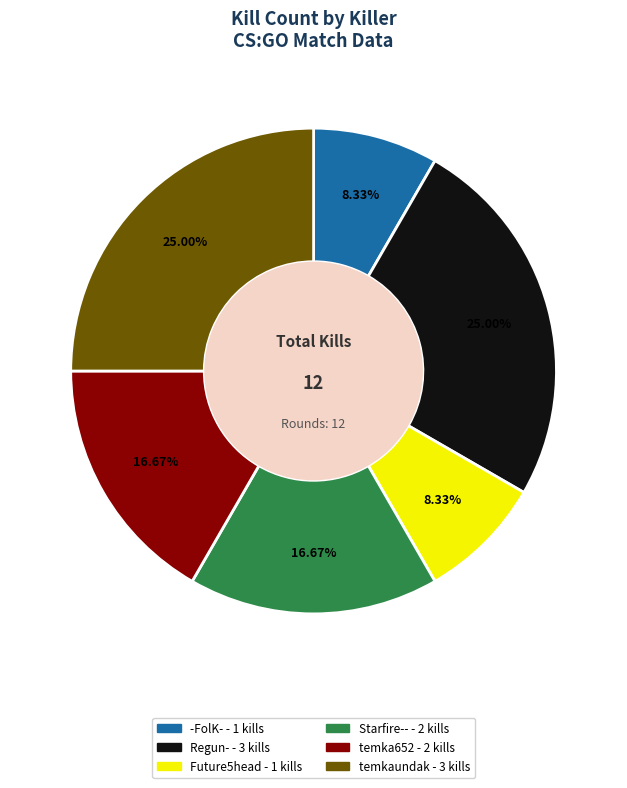

Is there a majority slice in this chart?

No